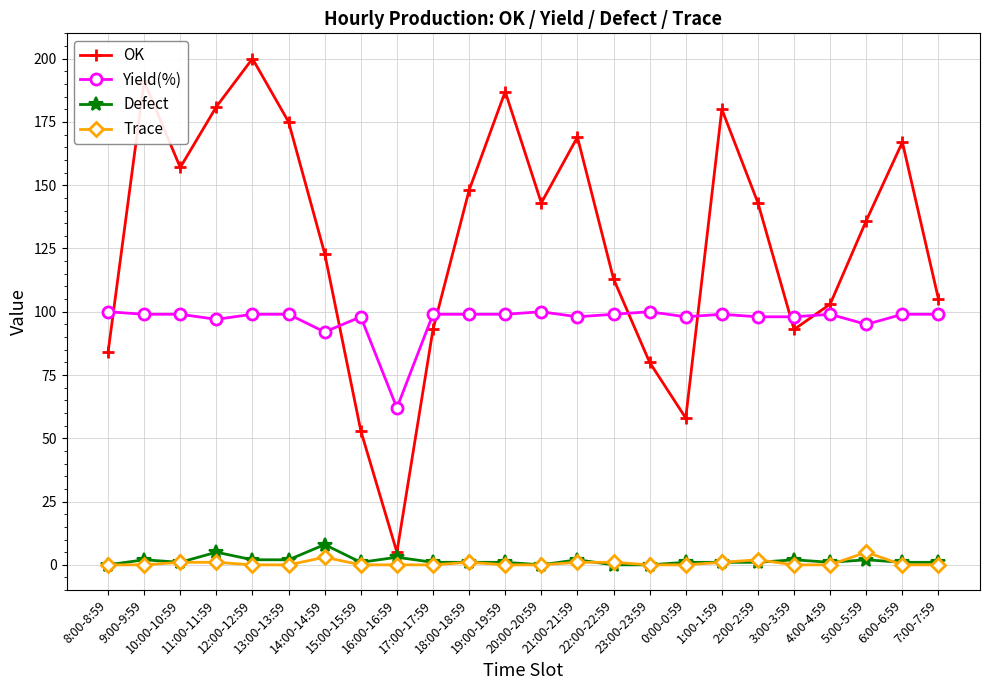

What is the highest value of the OK series?

200